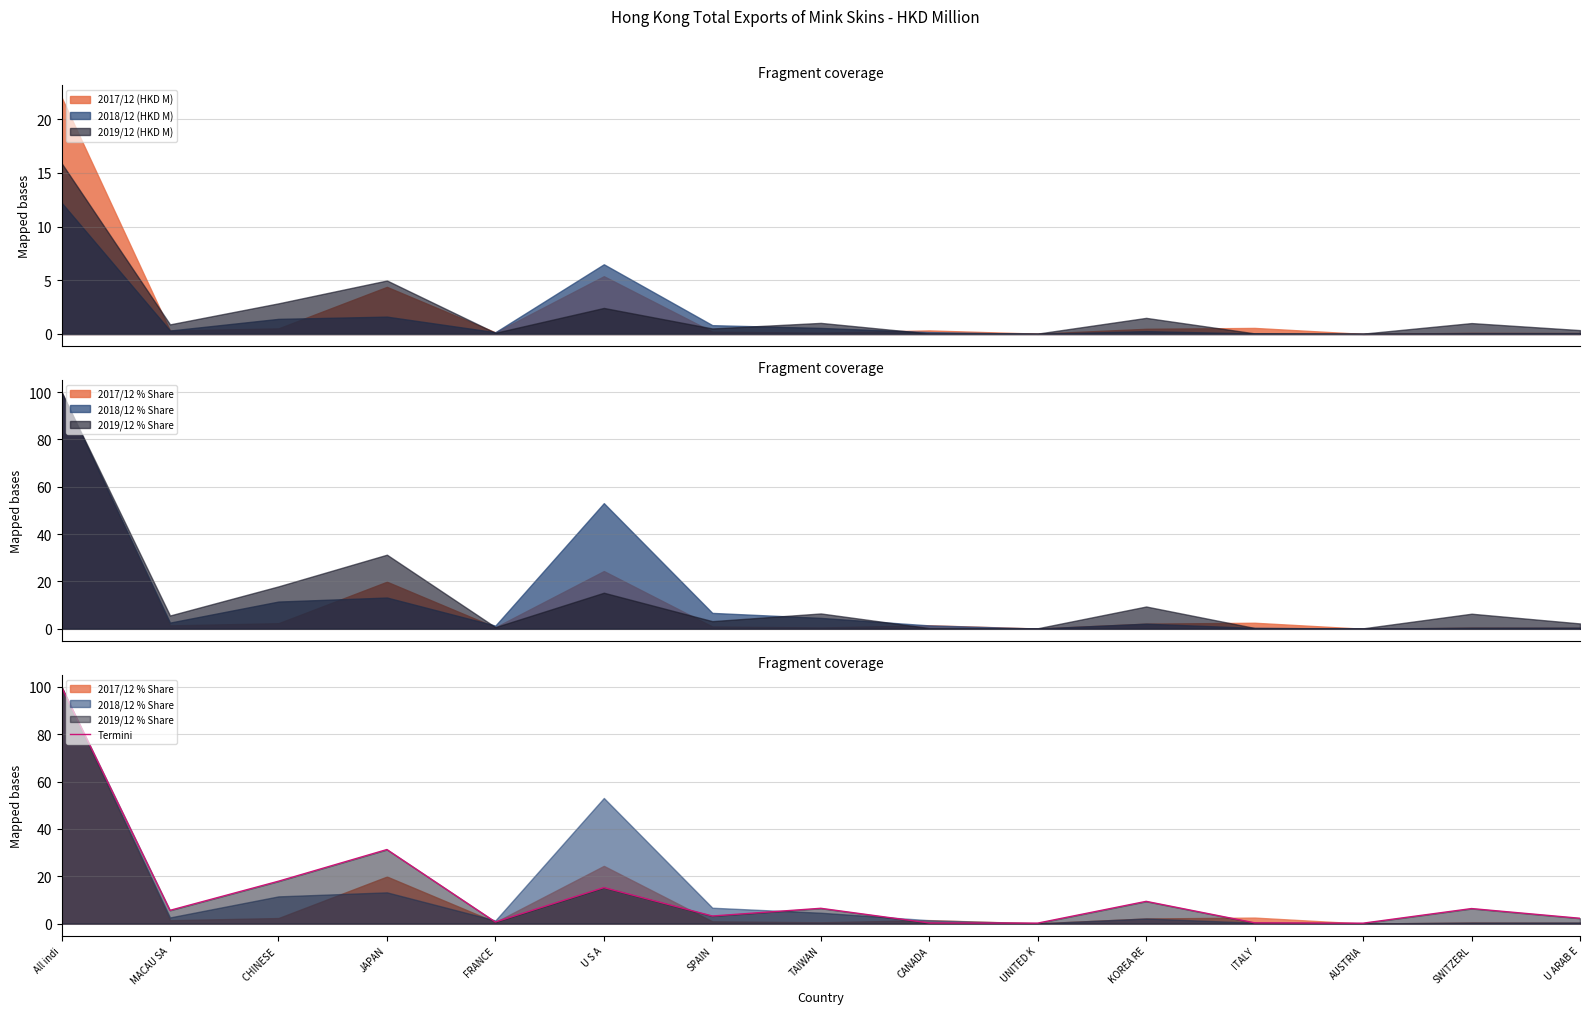

Reading right to left, transcribe all the data shown in this chart.

2.3	6.4	0.2	0.4	9.4	0.2	0.3	6.5	3.2	15.2	0.7	31.3	17.9	5.6	100.0